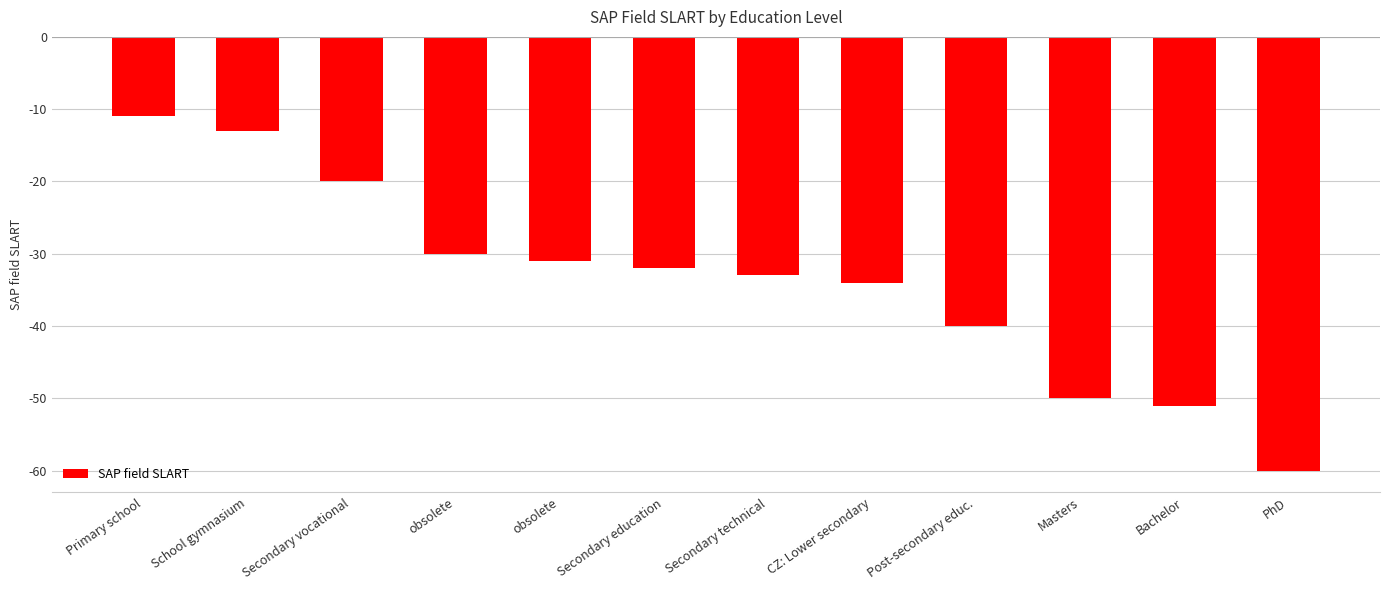

How many data points does each series have?

12